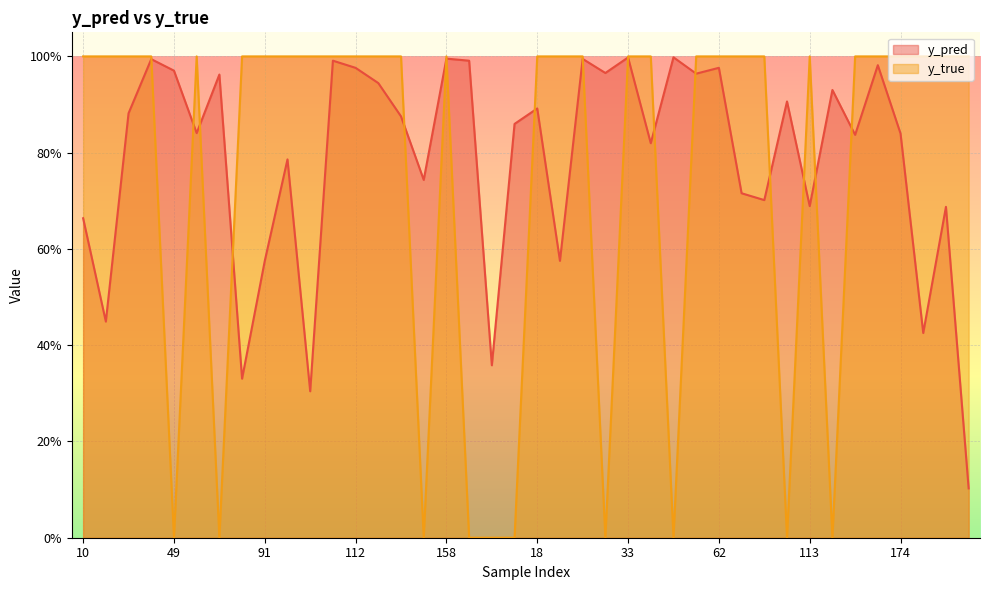

Reading left to right, transcribe all the data shown in this chart.

y_pred: 10=0.7	26=0.4	35=0.9	40=1.0	49=1.0	50=0.8	76=1.0	77=0.3	91=0.6	101=0.8	108=0.3	110=1.0	112=1.0	117=0.9	153=0.9	154=0.7	158=1.0	159=1.0	176=0.4	13=0.9	18=0.9	28=0.6	29=1.0	30=1.0	33=1.0	34=0.8	48=1.0	54=1.0	62=1.0	65=0.7	80=0.7	90=0.9	113=0.7	119=0.9	157=0.8	160=1.0	174=0.8	180=0.4	3=0.7	9=0.1
y_true: 10=1.0	26=1.0	35=1.0	40=1.0	49=0.0	50=1.0	76=0.0	77=1.0	91=1.0	101=1.0	108=1.0	110=1.0	112=1.0	117=1.0	153=1.0	154=0.0	158=1.0	159=0.0	176=0.0	13=0.0	18=1.0	28=1.0	29=1.0	30=0.0	33=1.0	34=1.0	48=0.0	54=1.0	62=1.0	65=1.0	80=1.0	90=0.0	113=1.0	119=0.0	157=1.0	160=1.0	174=1.0	180=1.0	3=1.0	9=1.0